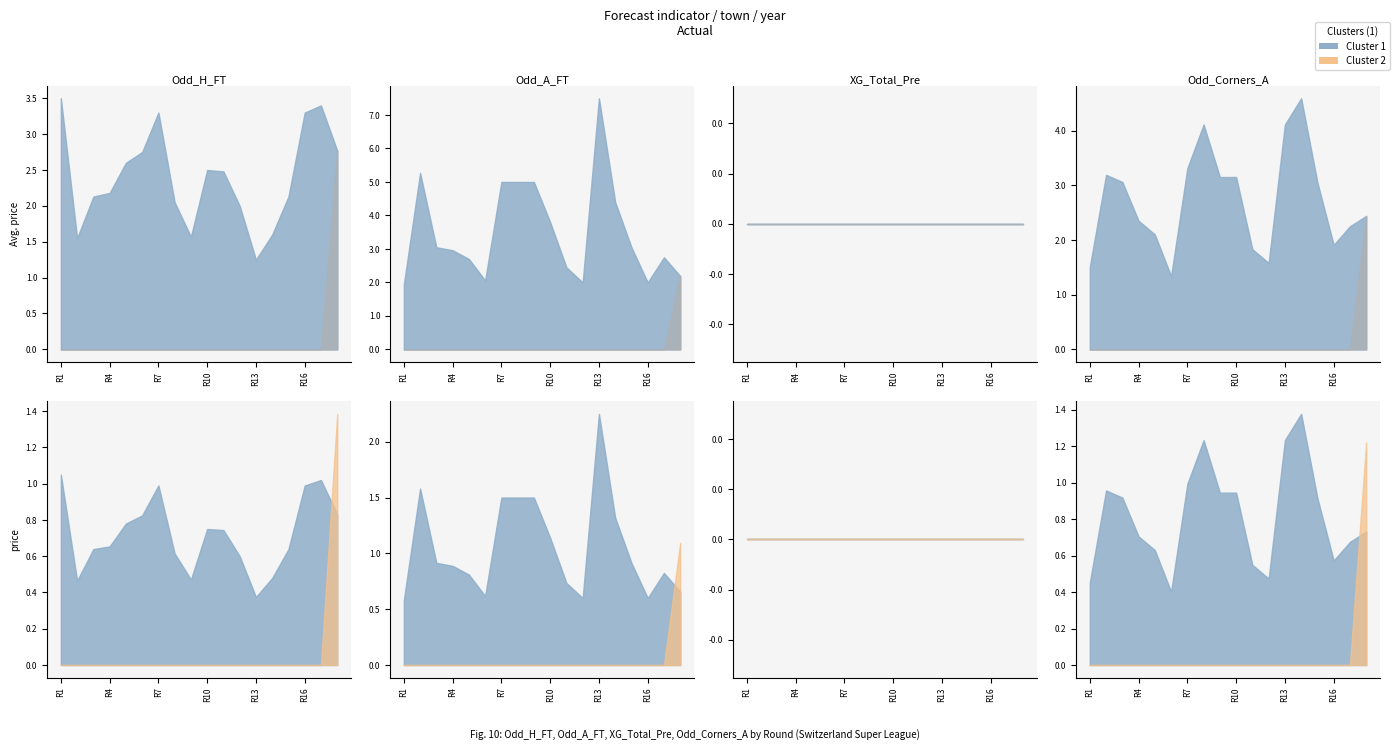

How many lines are shown in the chart?

4